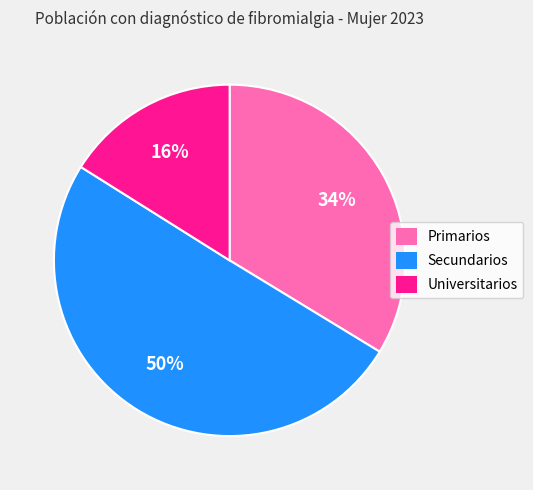

Which has a higher value, Secundarios or Primarios?

Secundarios